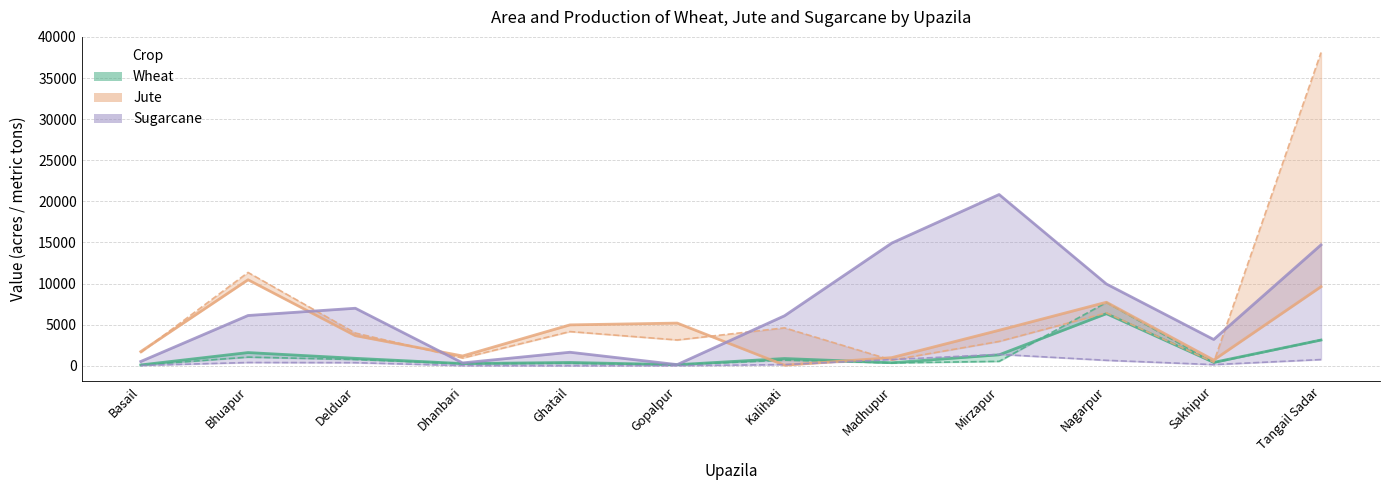

What is the label of the 1st point from the left?

Basail